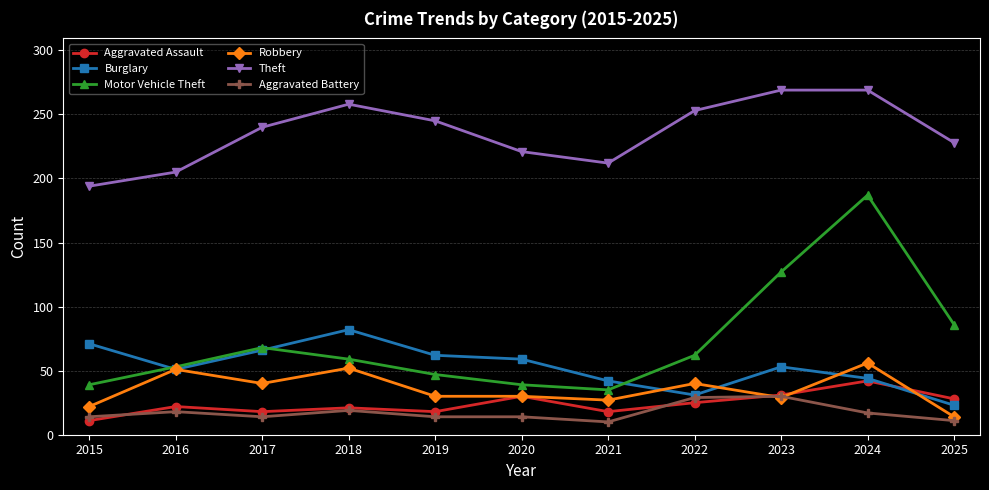

Which series has the widest spread of values?

Motor Vehicle Theft